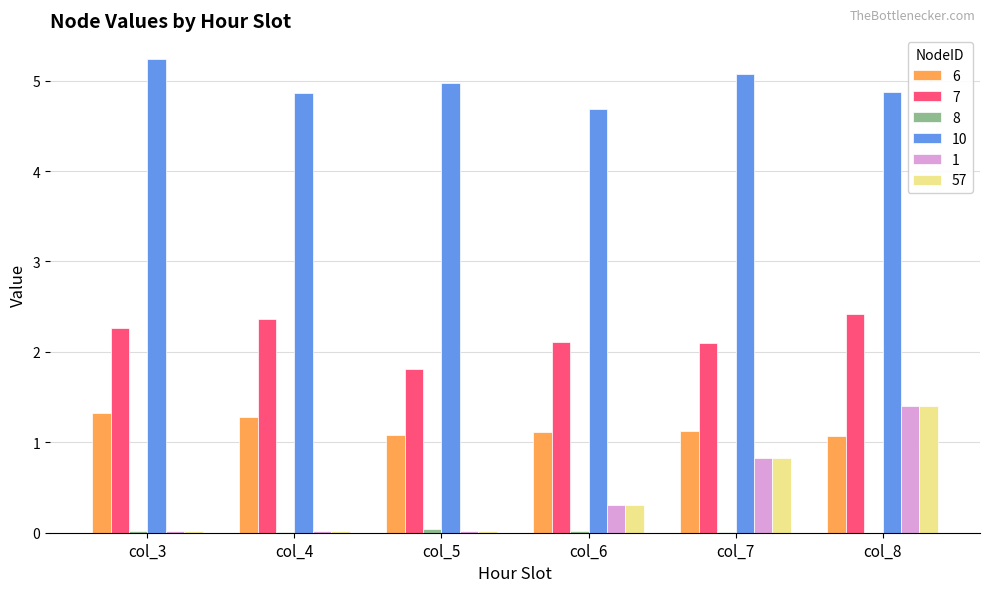

What is the highest value of the 6 series?

1.3